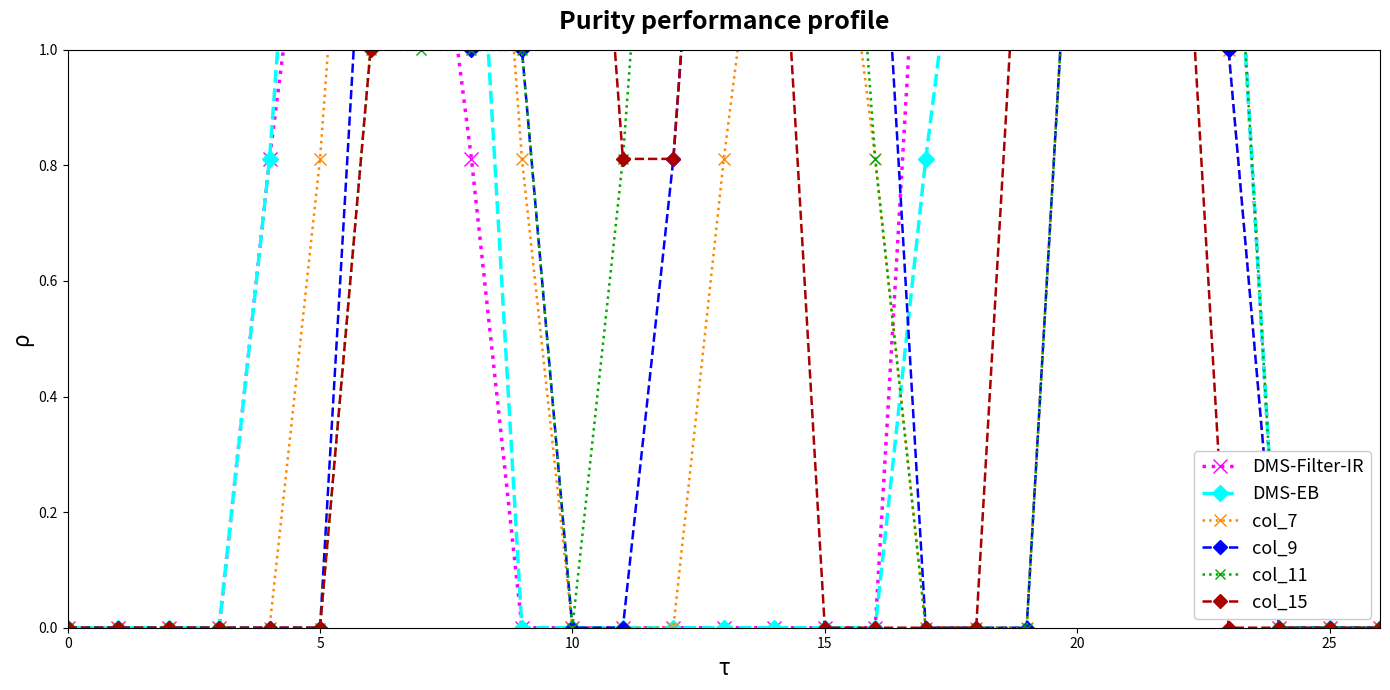

What are all the series names shown in the legend?

DMS-Filter-IR, DMS-EB, col_7, col_9, col_11, col_15